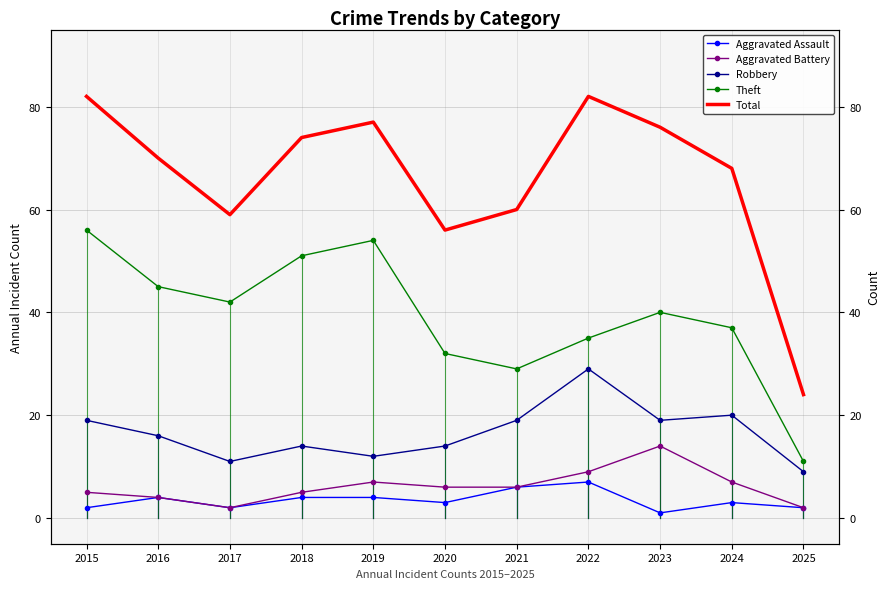

True or false: Aggravated Assault and Aggravated Battery cross at least once.

False